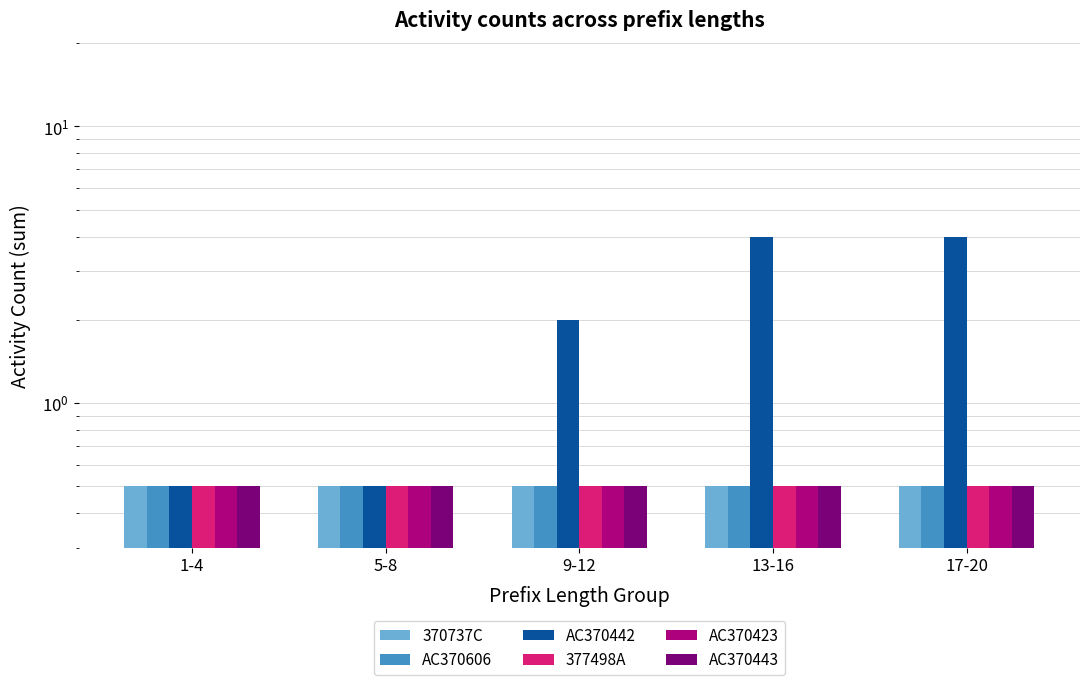

Is the value of AC370606 at 17-20 greater than the value of 370737C at 9-12?

No